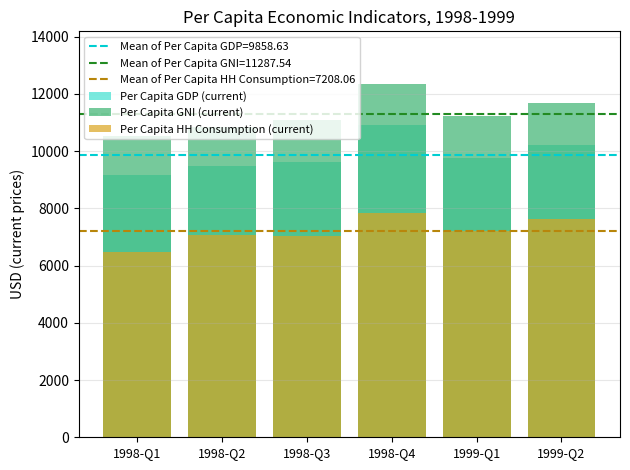

List the series in order of their overall mean, highest first.

Per Capita GNI (current), Per Capita GDP (current), Per Capita HH Consumption (current)